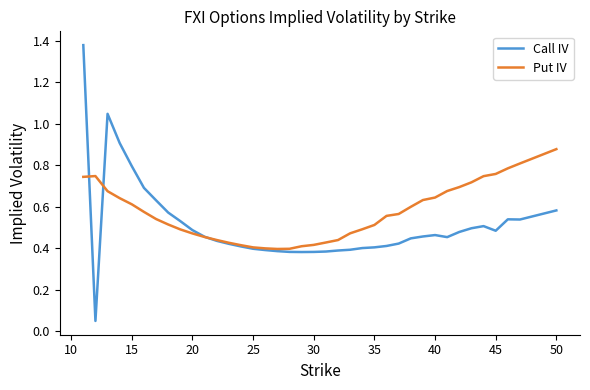

Rank the series by their maximum value, from lowest to highest.

Put IV, Call IV